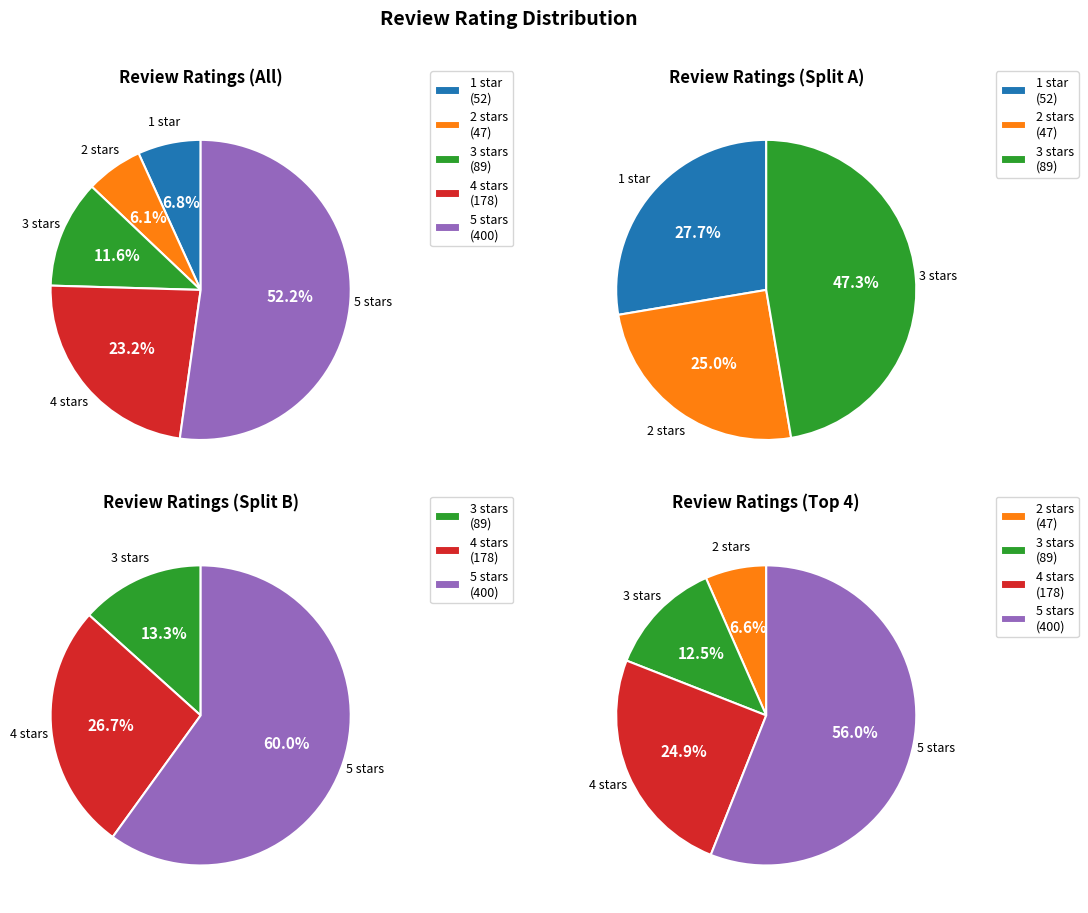

Which category has the biggest portion of the pie?

5 stars